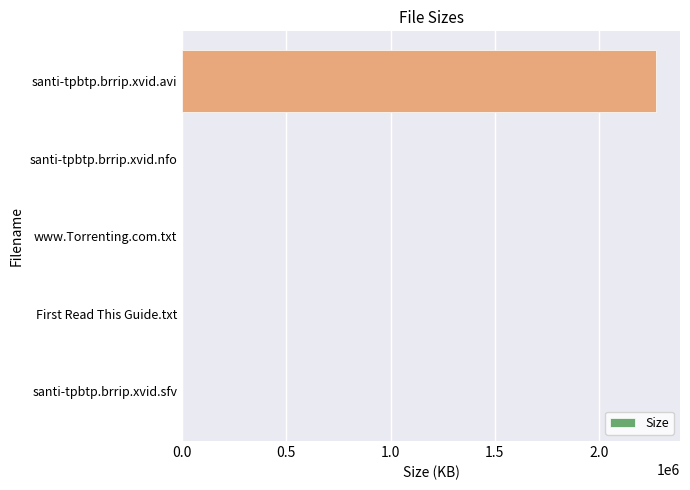

The chart shows a value of 3261984.4 at santi-tpbtp.brrip.xvid.avi. True or false?

False